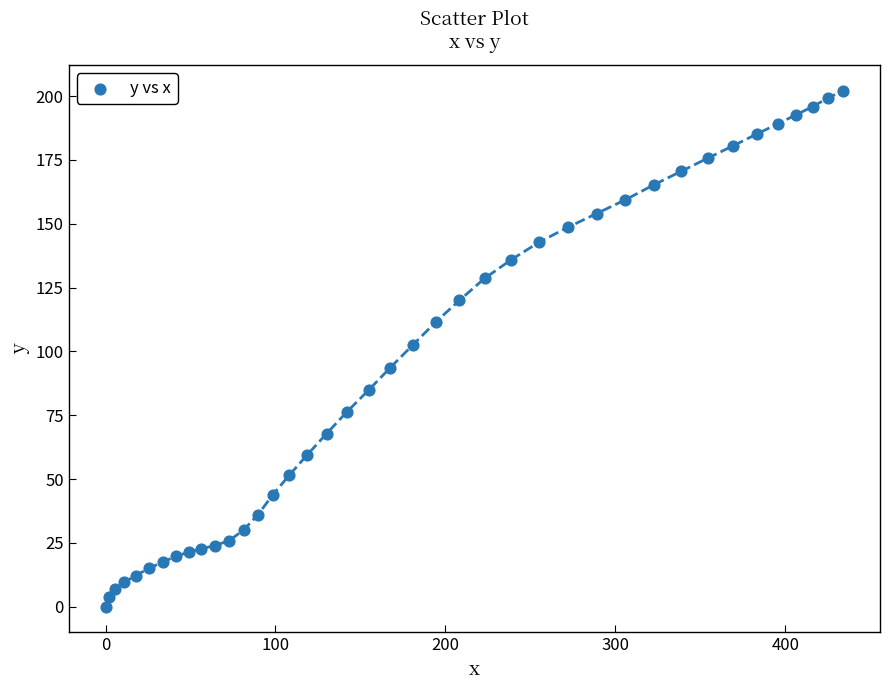

What is the range of X values (max minus min)?

434.1